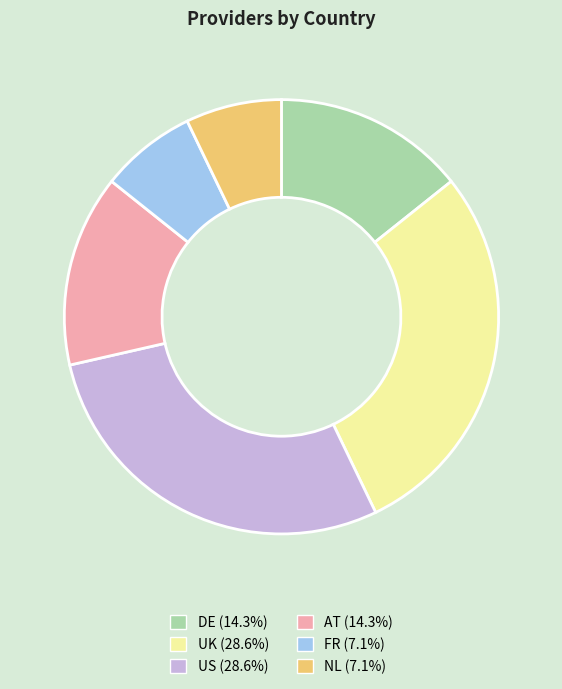

Is AT the majority of the pie?

No